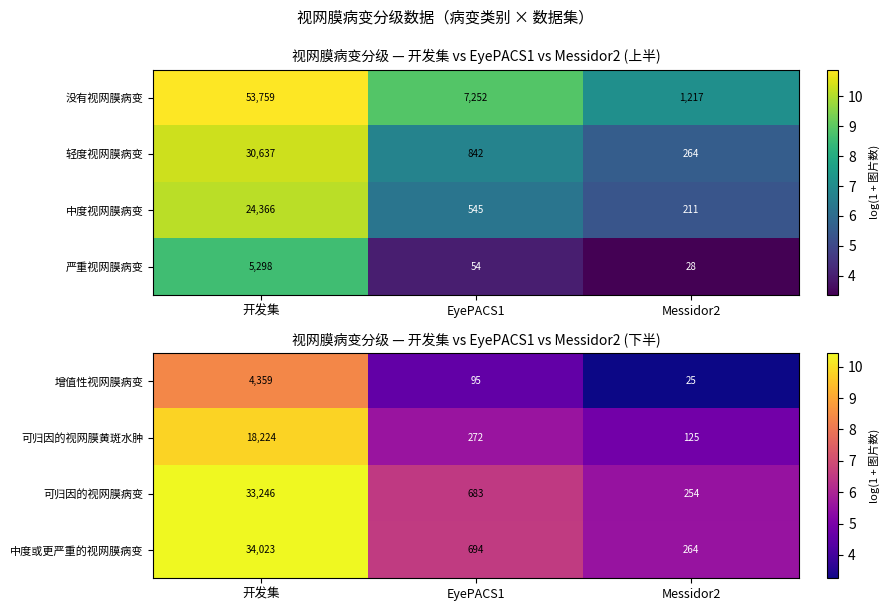

Between 开发集 and Messidor2, which is larger?

开发集